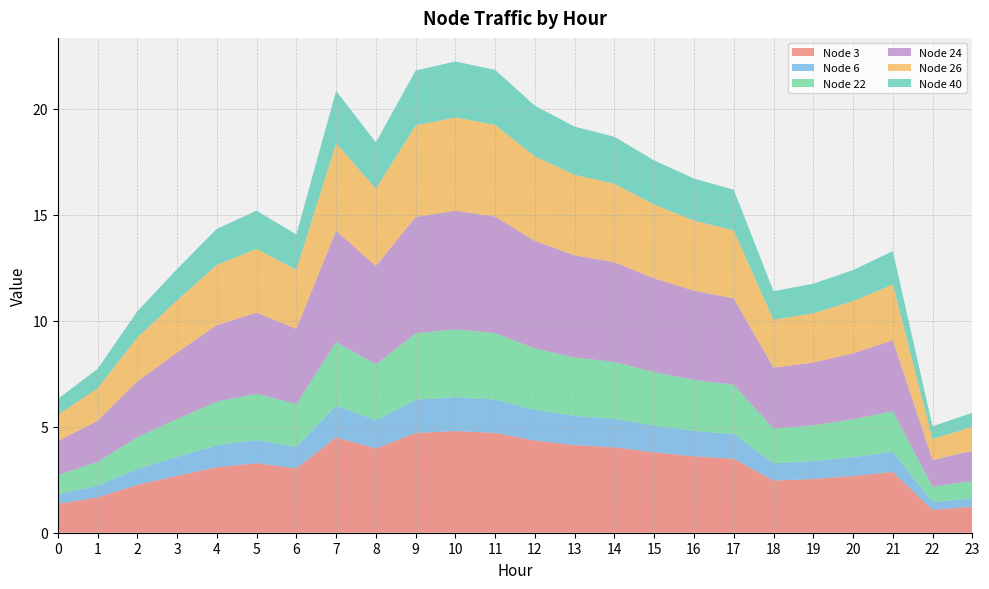

Reading right to left, what are all the values shown in this chart?

Node 3: 1.2	1.1	2.9	2.7	2.5	2.5	3.5	3.6	3.8	4.0	4.1	4.3	4.7	4.8	4.7	4.0	4.5	3.0	3.3	3.1	2.7	2.3	1.7	1.4
Node 6: 0.4	0.4	1.0	0.9	0.8	0.8	1.2	1.2	1.3	1.3	1.4	1.4	1.6	1.6	1.6	1.3	1.5	1.0	1.1	1.0	0.9	0.8	0.6	0.5
Node 22: 0.8	0.7	1.9	1.8	1.7	1.6	2.3	2.4	2.5	2.7	2.8	2.9	3.1	3.2	3.1	2.6	3.0	2.0	2.2	2.1	1.8	1.5	1.1	0.9
Node 24: 1.4	1.3	3.3	3.1	3.0	2.9	4.1	4.2	4.4	4.7	4.8	5.1	5.5	5.6	5.5	4.6	5.2	3.5	3.8	3.6	3.1	2.6	1.9	1.6
Node 26: 1.1	1.0	2.6	2.5	2.3	2.3	3.2	3.3	3.5	3.7	3.8	4.0	4.3	4.4	4.3	3.6	4.1	2.8	3.0	2.8	2.5	2.1	1.5	1.3
Node 40: 0.7	0.6	1.6	1.5	1.4	1.4	1.9	2.0	2.1	2.2	2.3	2.4	2.6	2.6	2.6	2.2	2.5	1.7	1.8	1.7	1.5	1.2	0.9	0.7